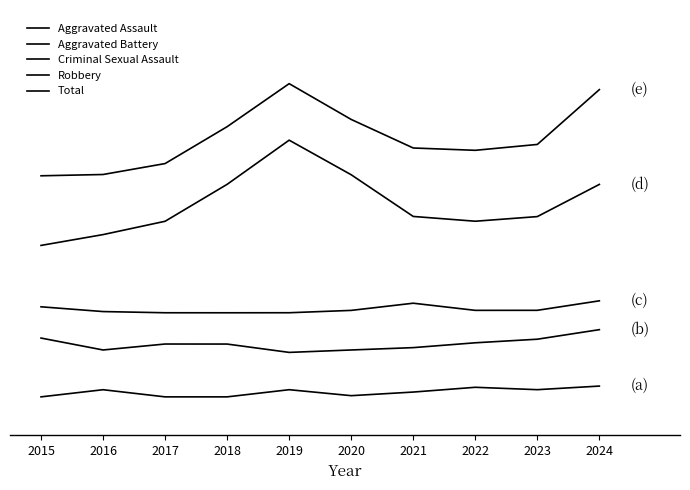

Which series changed the most between 2019 and 2023?

Robbery